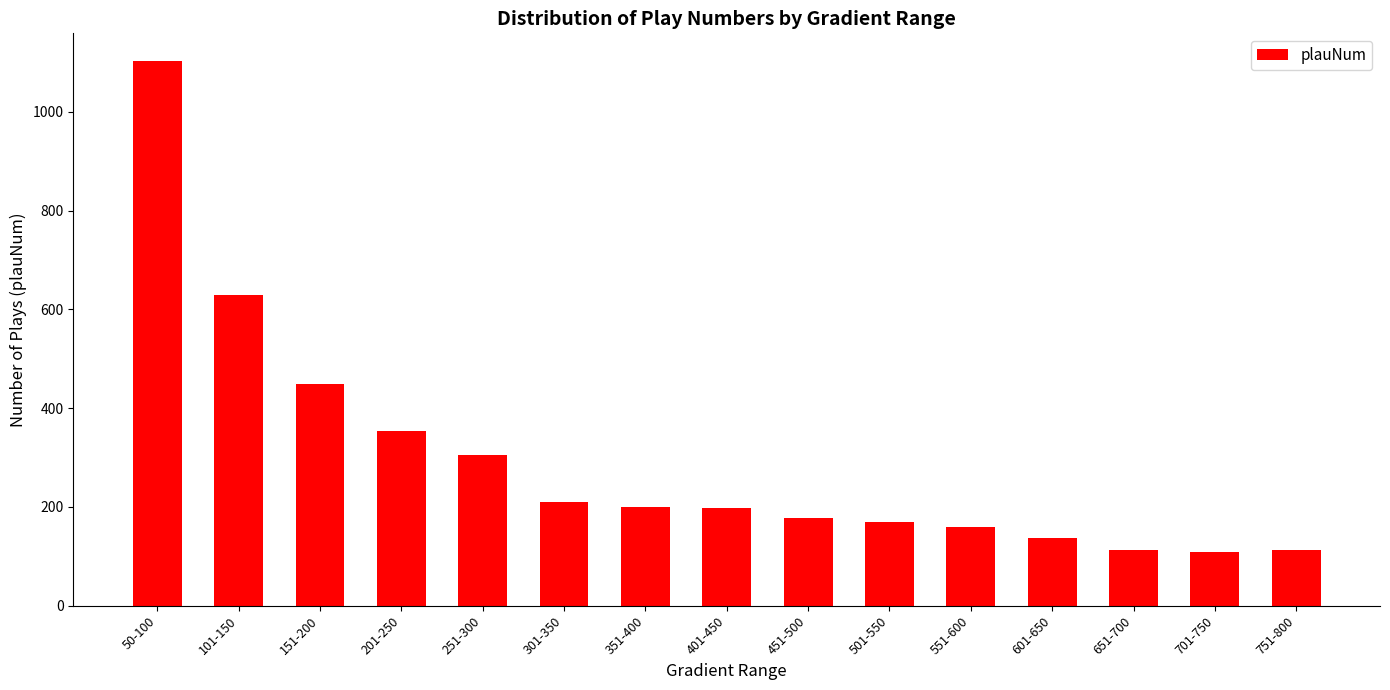

What is the difference between the maximum and second lowest values?

991